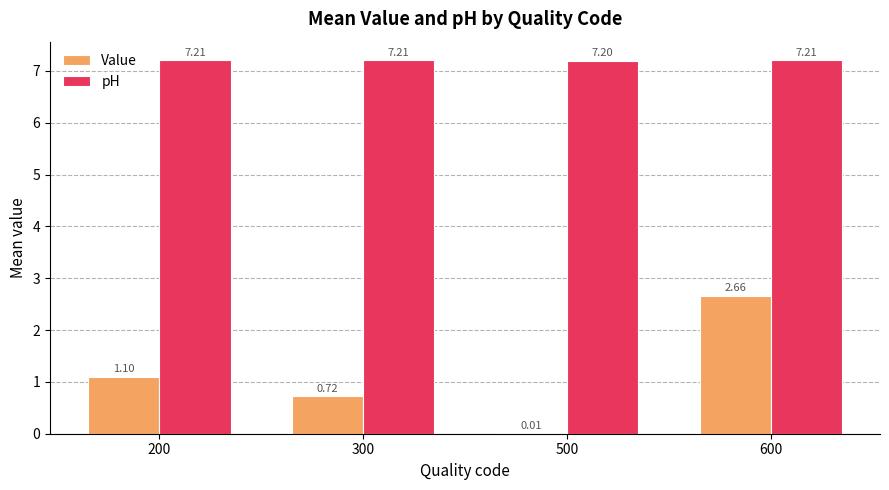

What is the average value of the pH series?

7.2